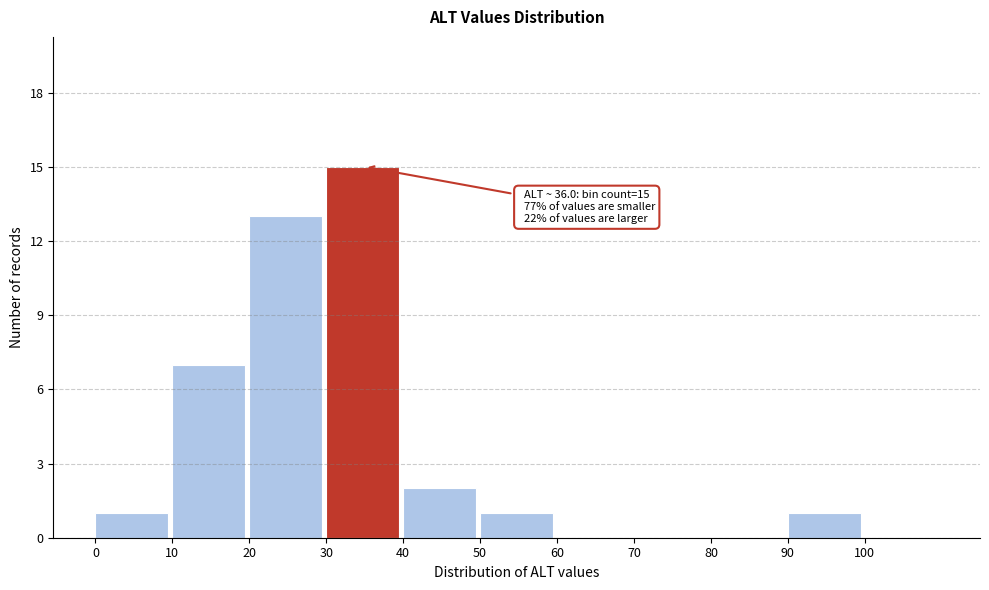

Which range on the x-axis has the tallest bar?

30 to 40